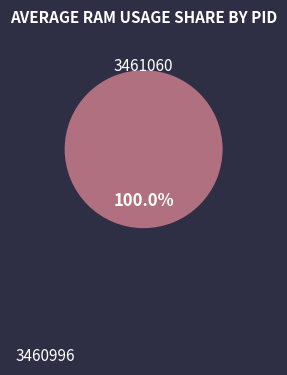

True or false: 3461060 accounts for 100% of the total.

True